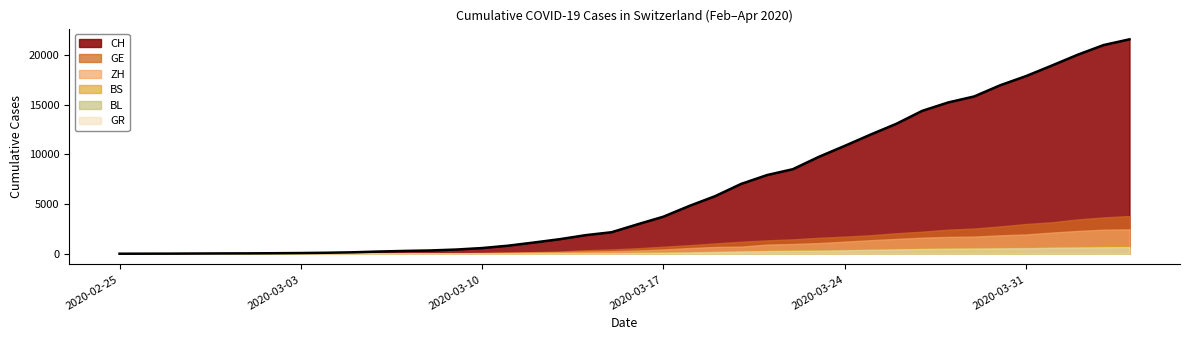

What is the sum of all ZH values?

28993